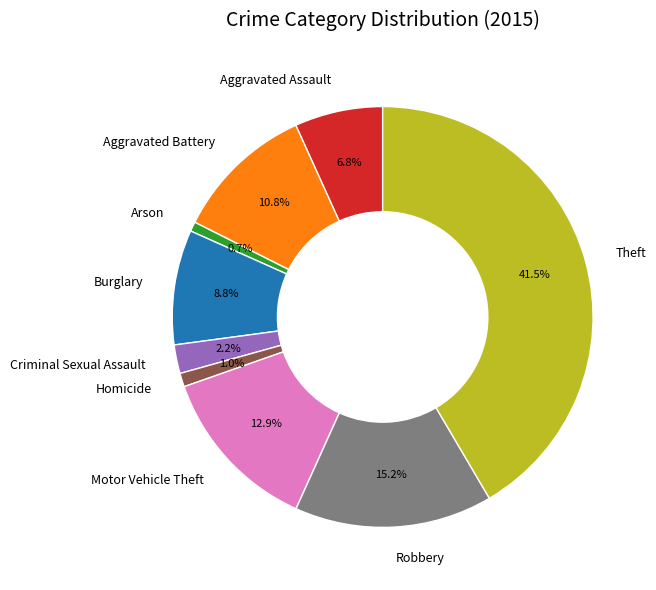

What percentage is the Motor Vehicle Theft slice, to the nearest percent?

13%